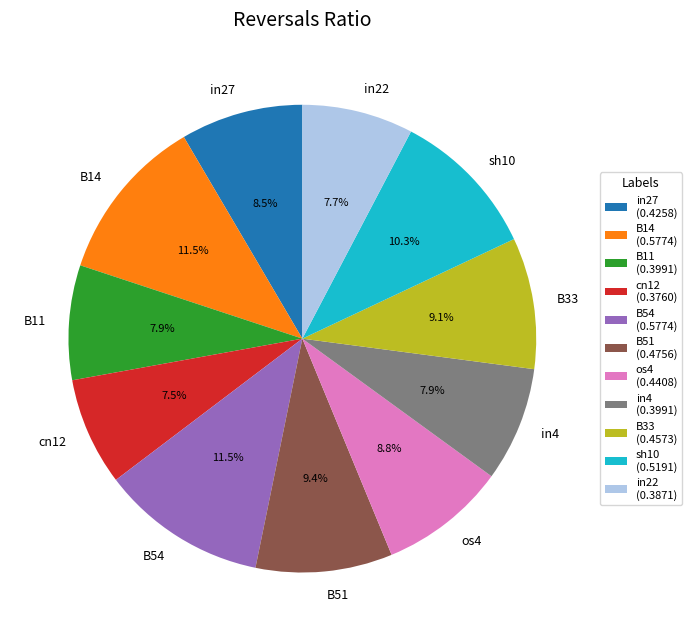

Does B14 account for over 50% of the chart?

No